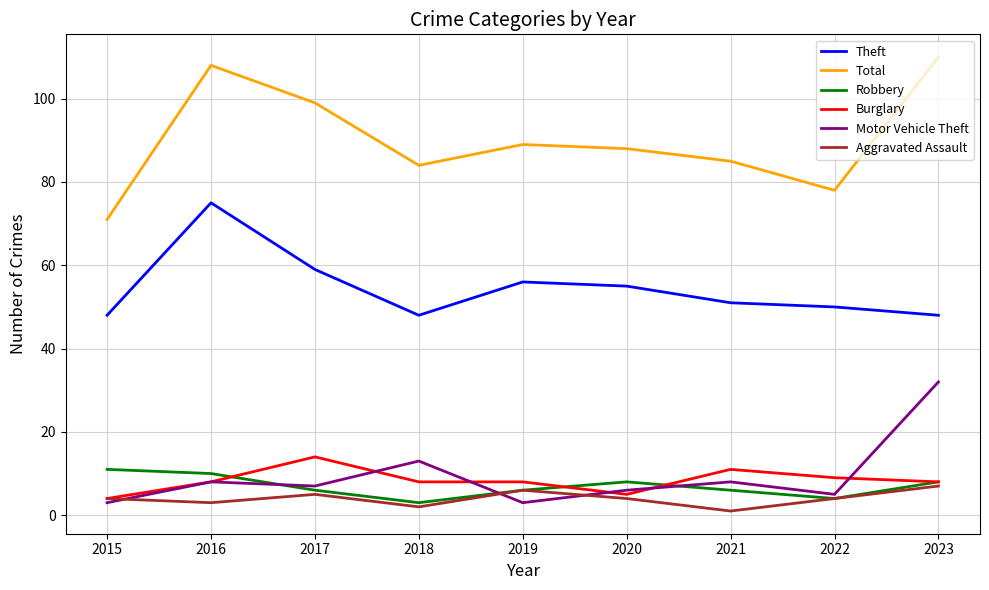

True or false: Total and Robbery intersect in this chart.

False